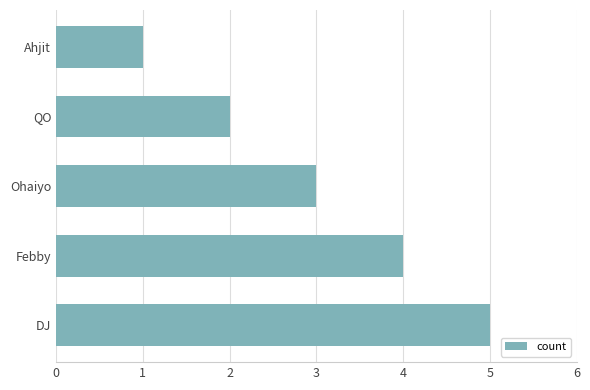

Read the value at DJ.

5